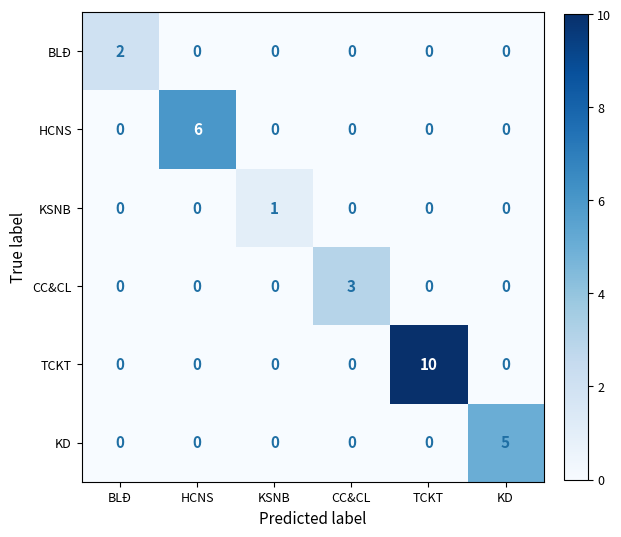

What is the sum of the KD values at BLĐ and KD?

5